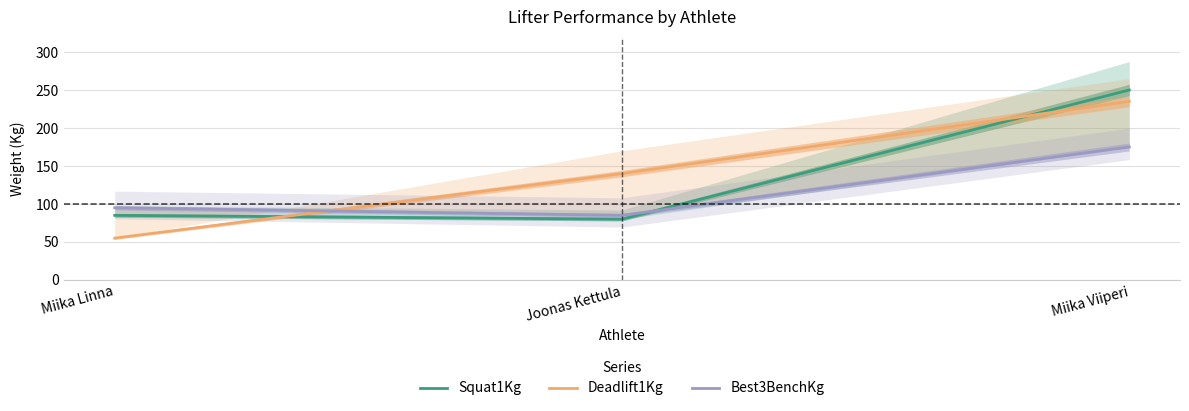

At how many categories does at least one series exceed 57?

3